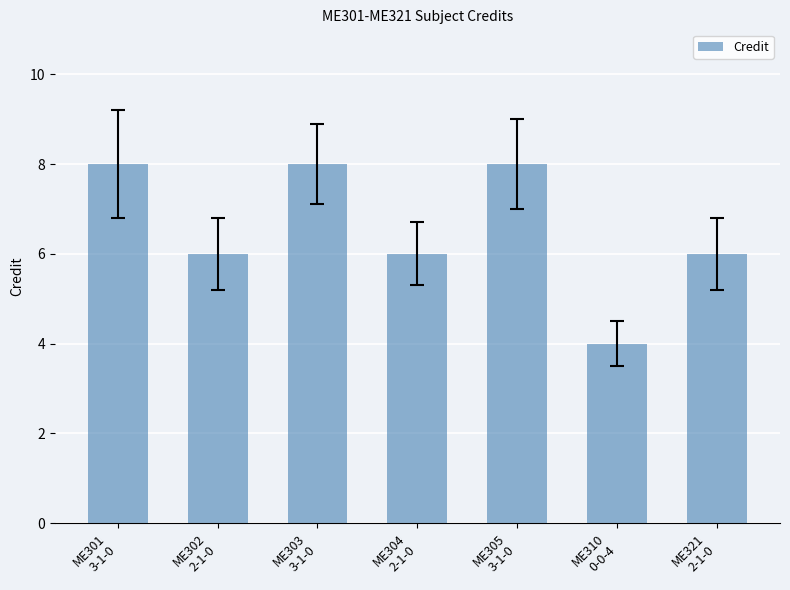

Reading left to right, extract all data points from this chart.

ME301
3-1-0=8	ME302
2-1-0=6	ME303
3-1-0=8	ME304
2-1-0=6	ME305
3-1-0=8	ME310
0-0-4=4	ME321
2-1-0=6